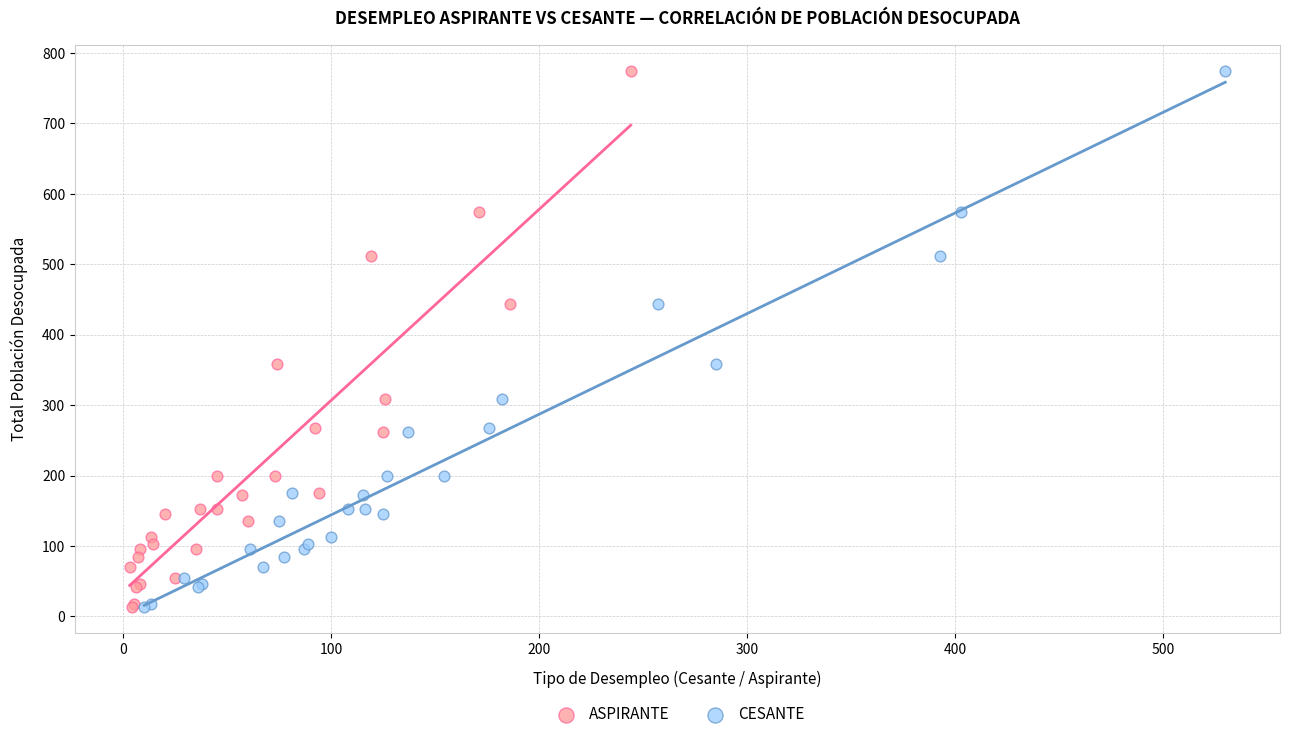

What are all the series names shown in the legend?

ASPIRANTE, CESANTE